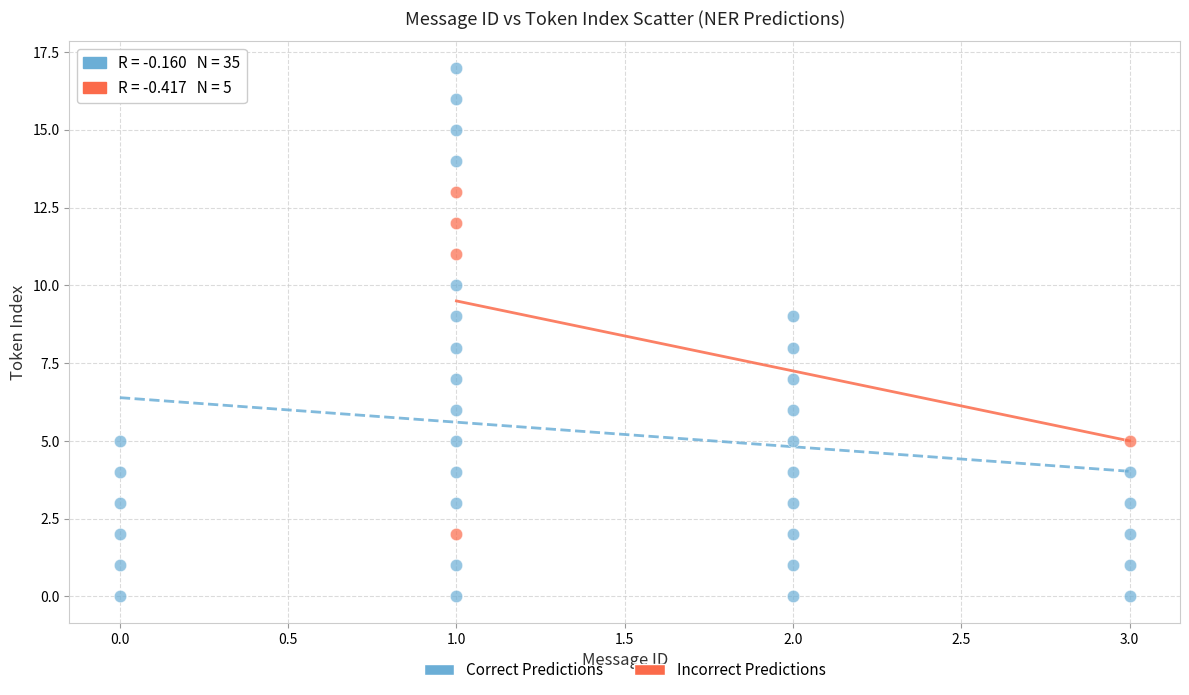

Which series reaches the minimum Y coordinate?

Correct Predictions